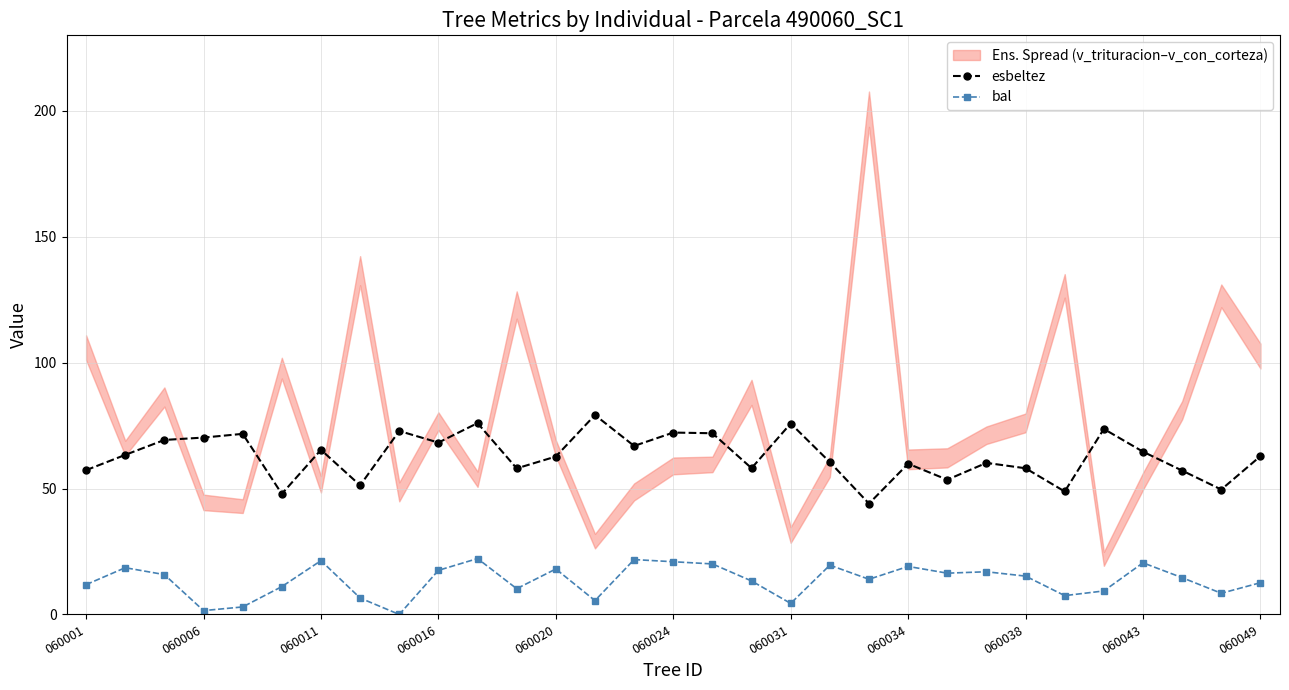

What is the maximum value for esbeltez?

79.2